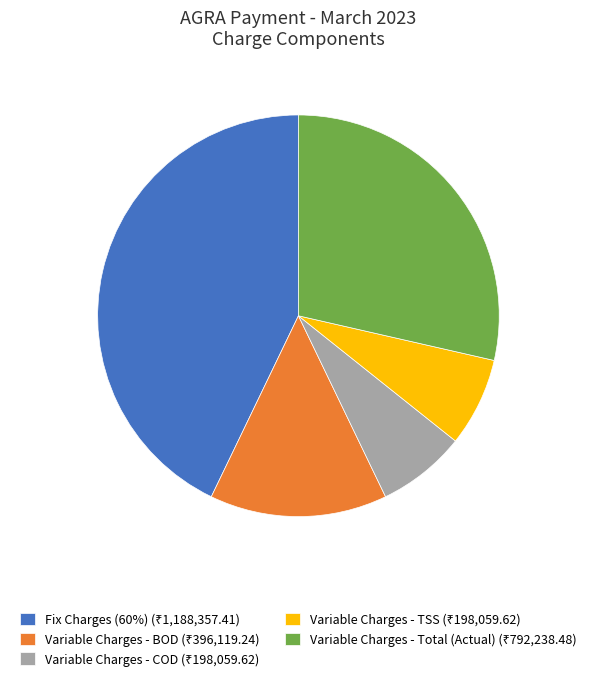

Does any single category account for the majority?

No